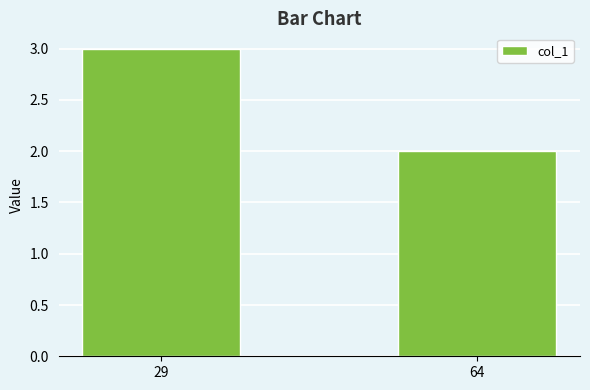

Reading left to right, list all the values displayed in this chart.

29=3	64=2